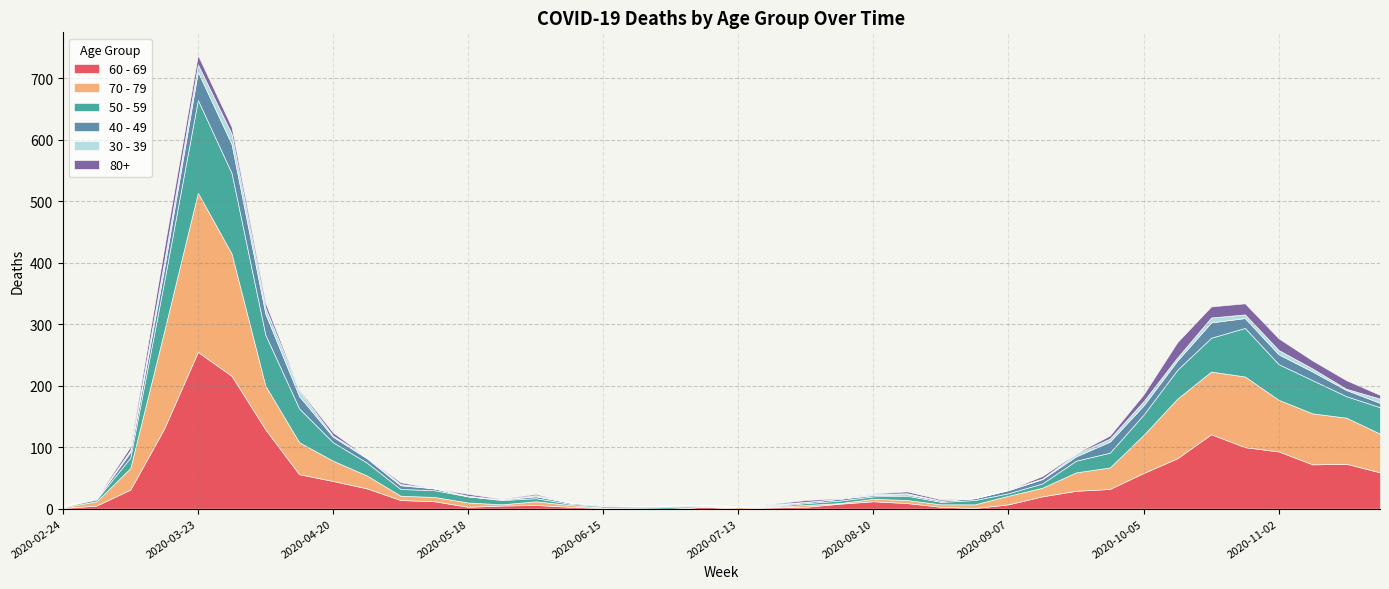

True or false: 80+ and 70 - 79 intersect in this chart.

False